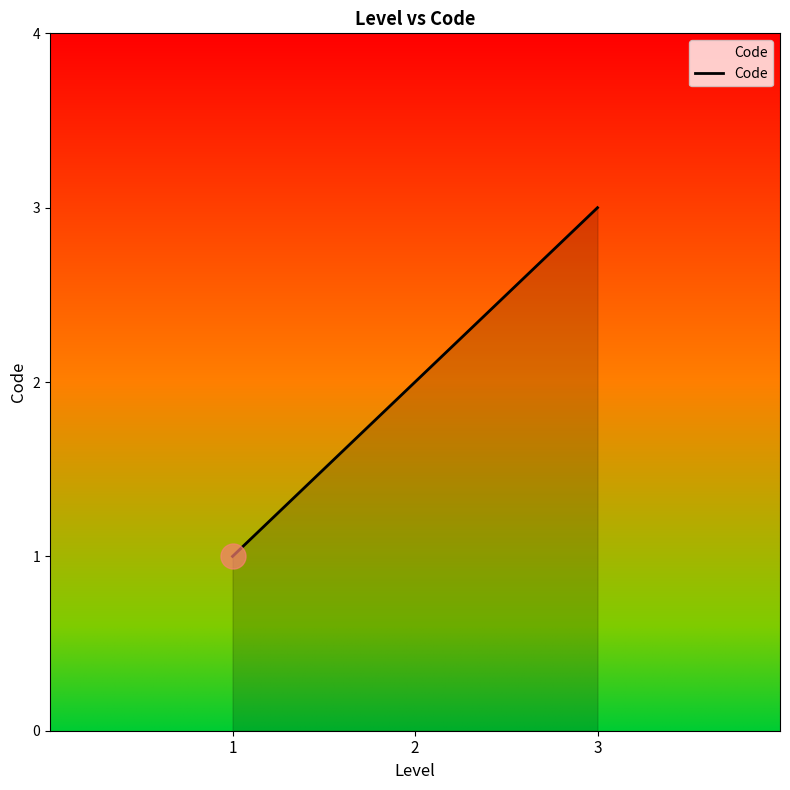

Reading left to right, transcribe all the data shown in this chart.

1=1	2=2	3=3